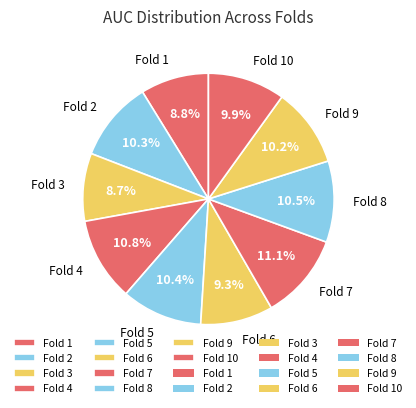

How many segments does this pie chart have?

10